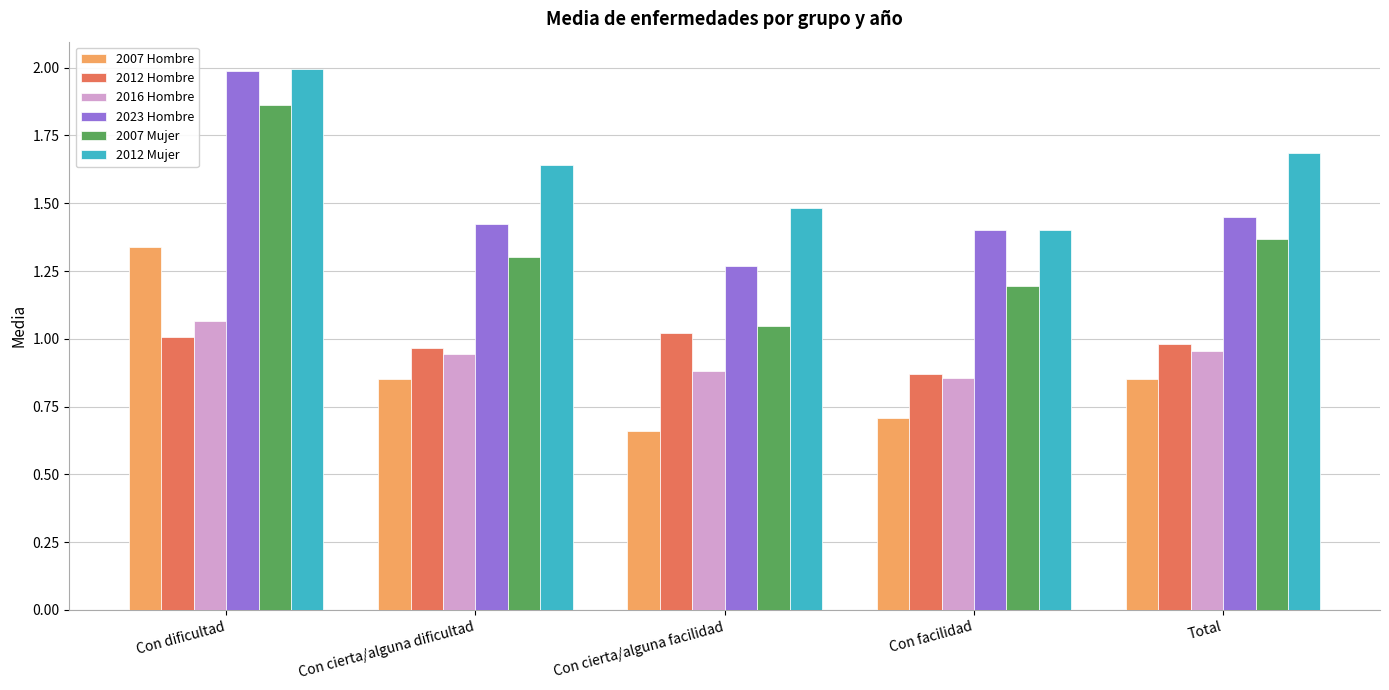

The value of 2023 Hombre at Con cierta/alguna facilidad is 1.3. True or false?

True